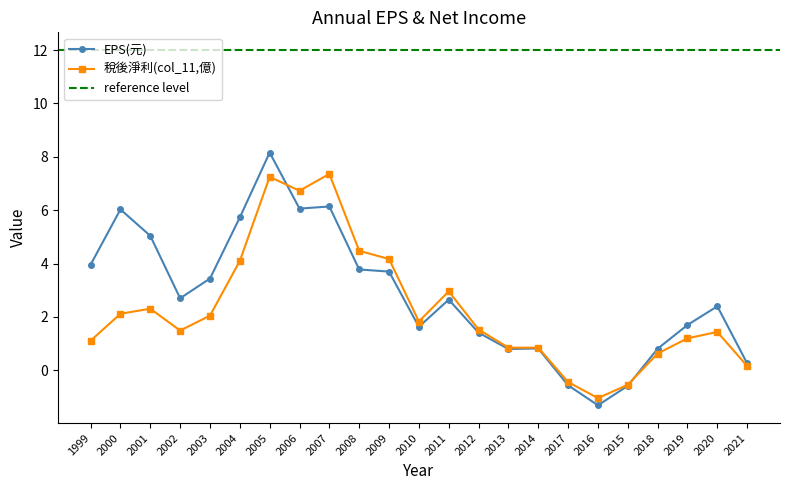

How many times do EPS(元) and col_11 cross each other?

2